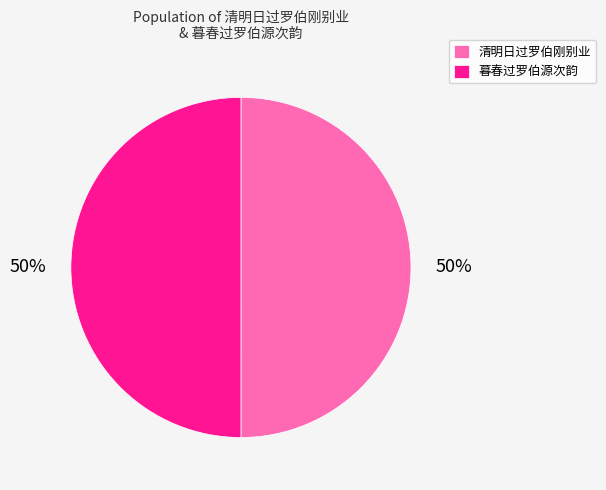

To the nearest percent, what percentage of the pie is 暮春过罗伯源次韵?

50%